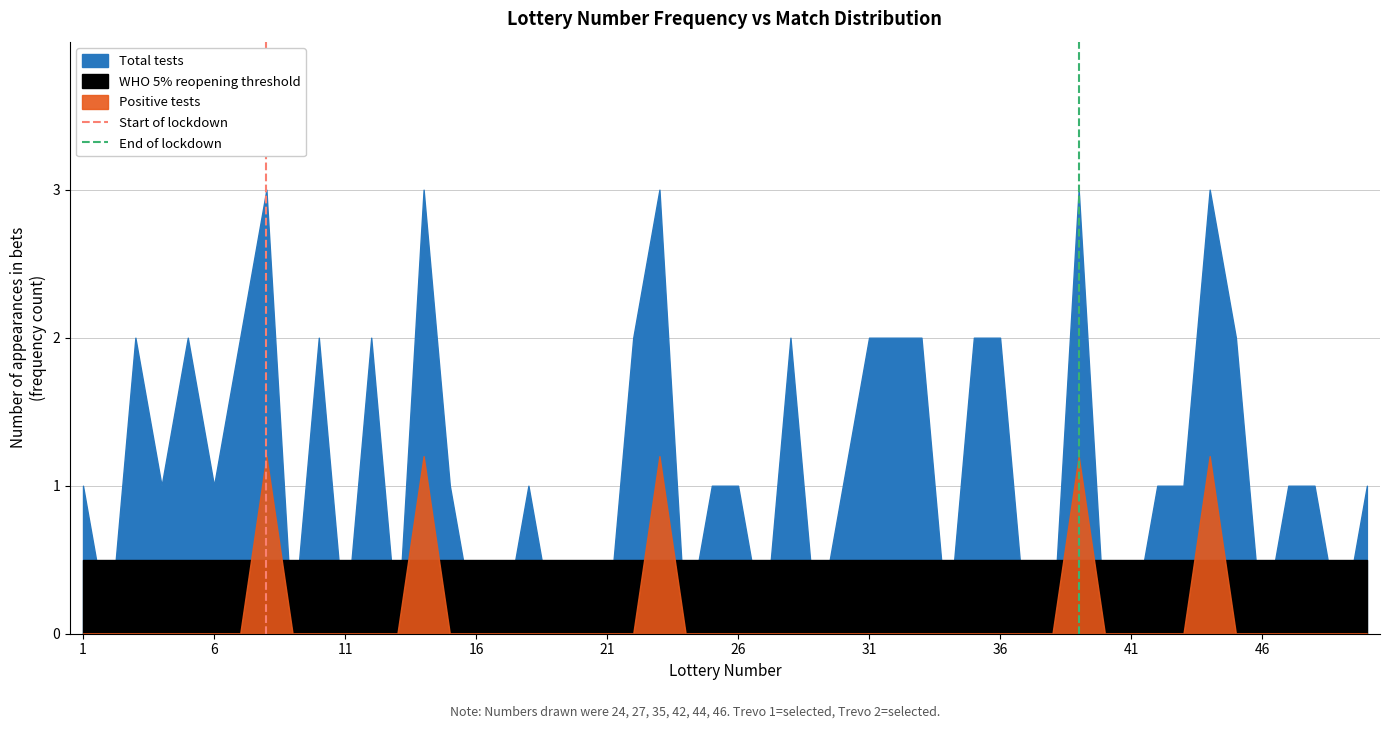

Between 1 and 6, which is larger?

6